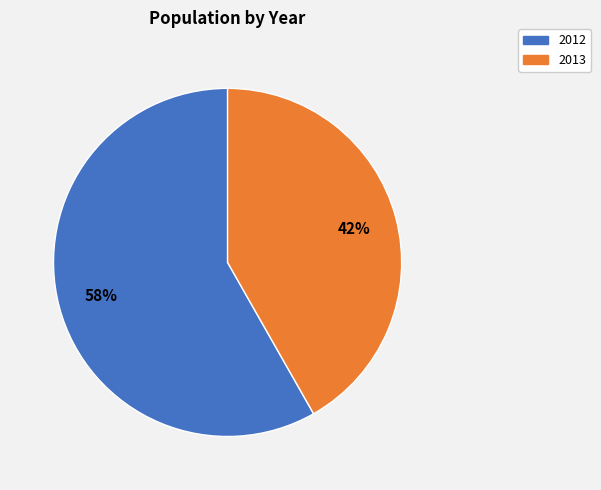

Is there any slice that represents more than half of the pie?

Yes